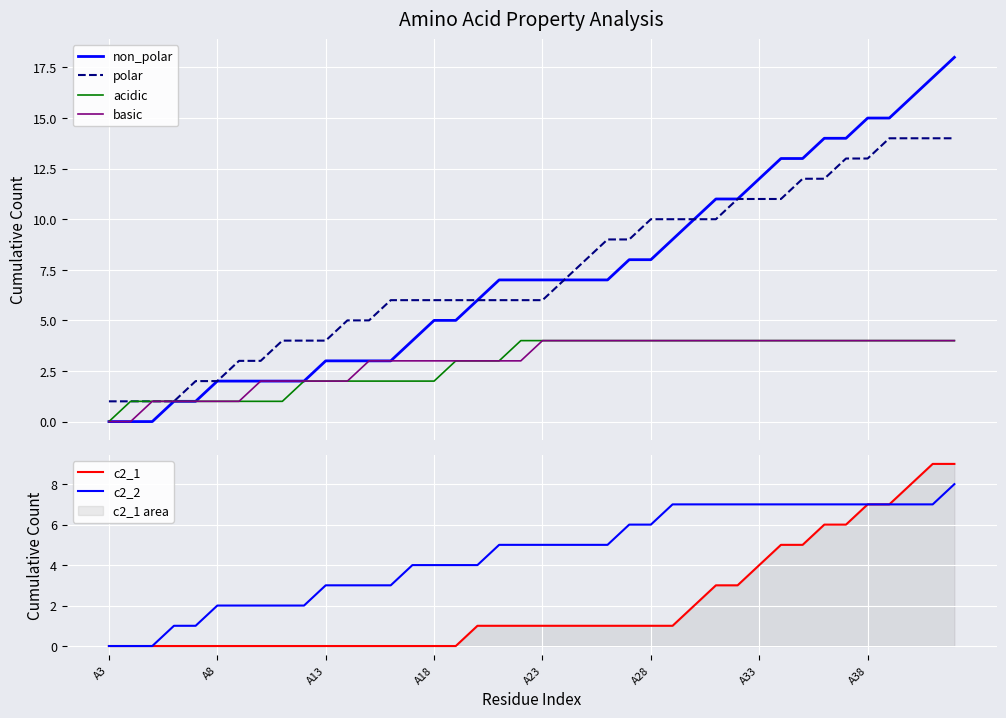

Which series has the largest range (max minus min)?

non_polar